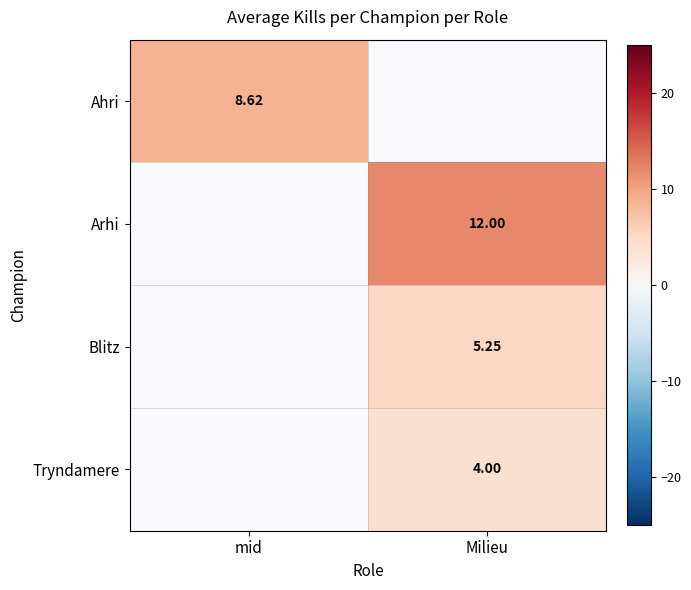

Between mid and Milieu, which is larger?

Milieu